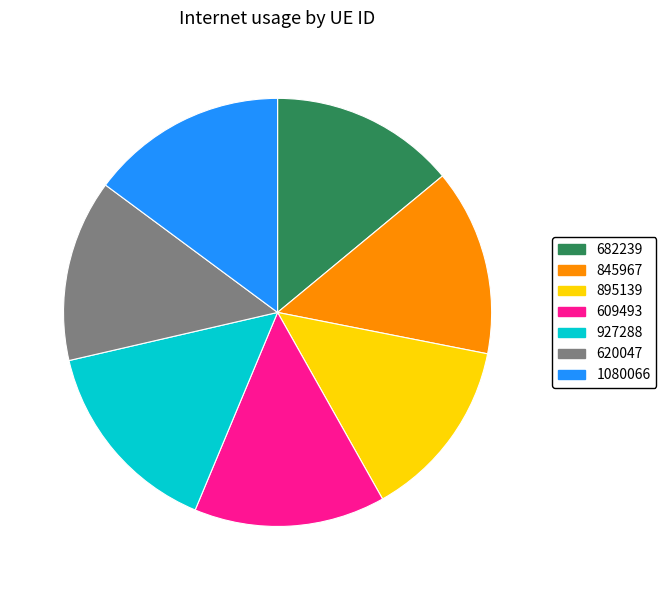

Is the sum of 845967 and 609493 greater than half?

No